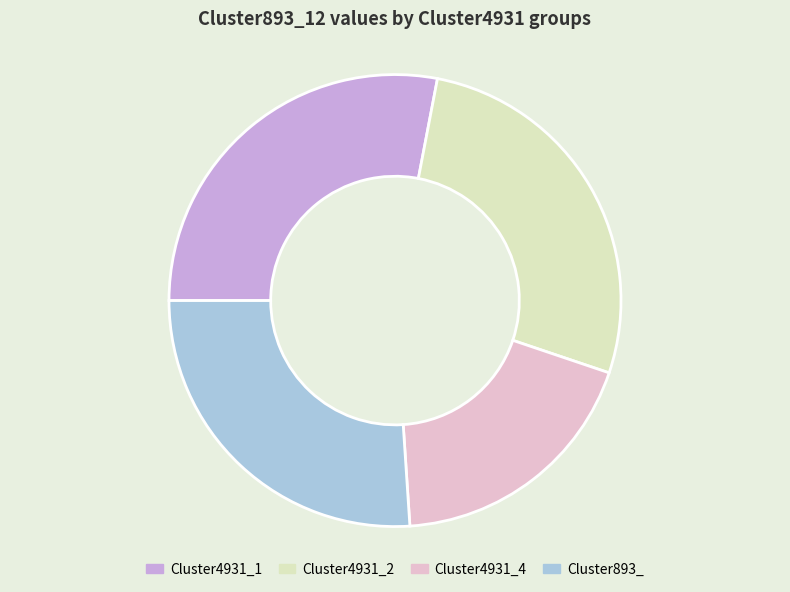

How many slices are in this pie chart?

4